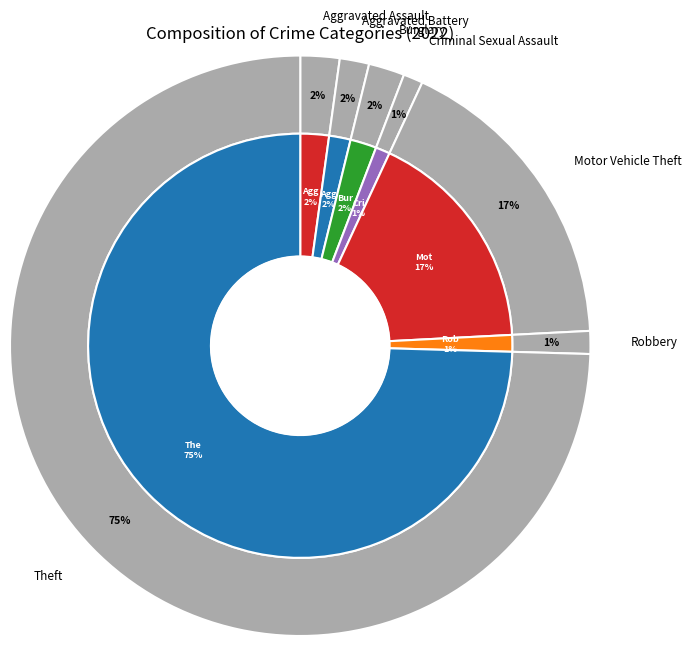

Which has a higher value, Burglary or Theft?

Theft